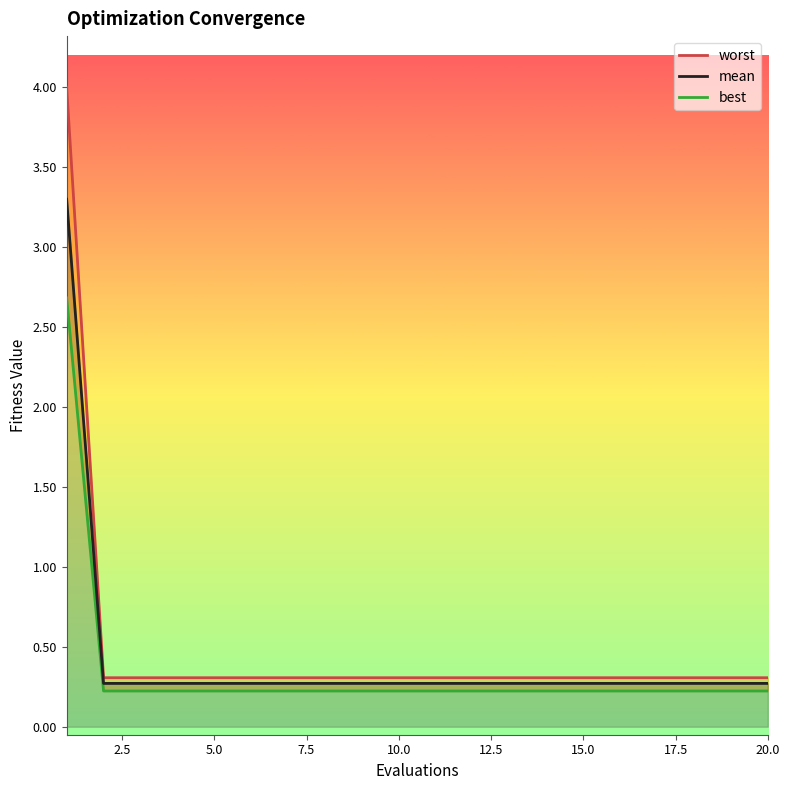

What is the value of the mean point at the 11th from the left?

0.3